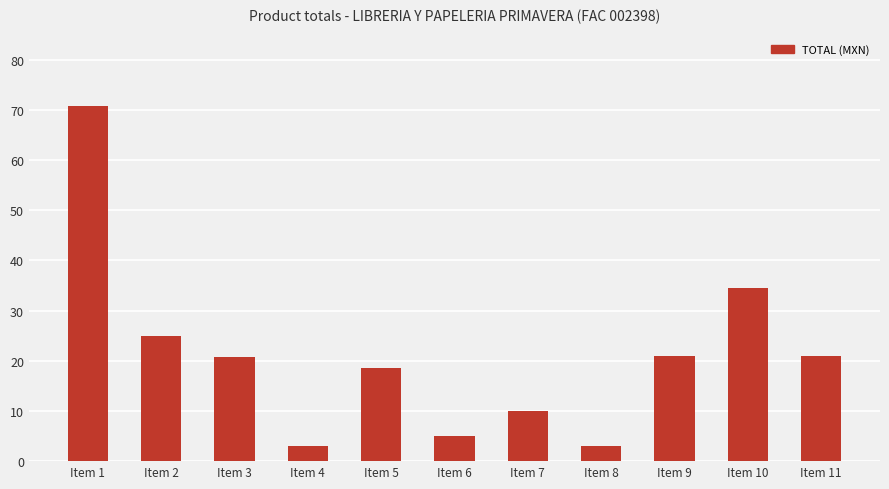

What is the value of the 4th bar from the left?

3.0